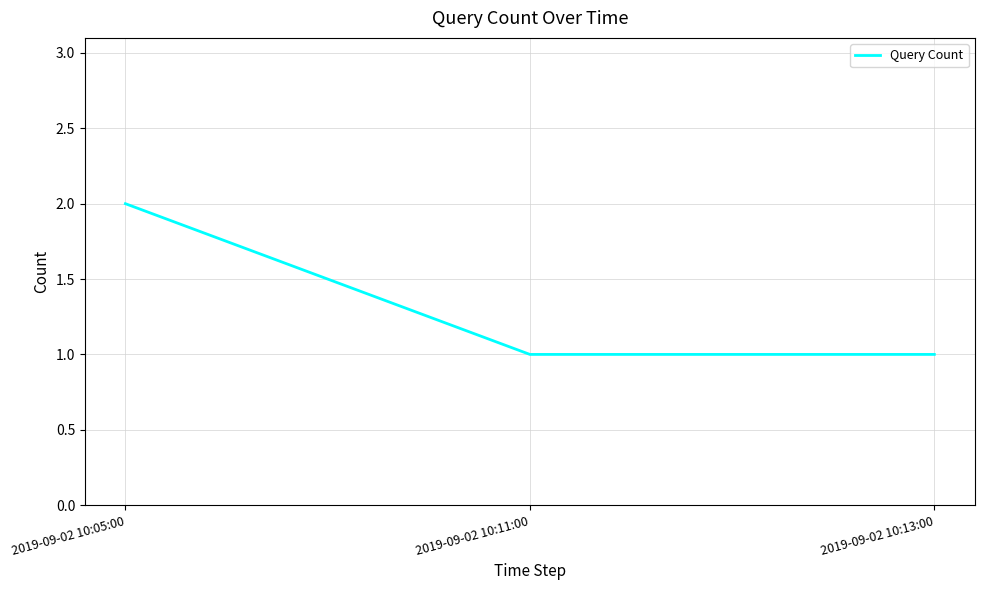

What is the approximate value at 2019-09-02 10:11:00?

1